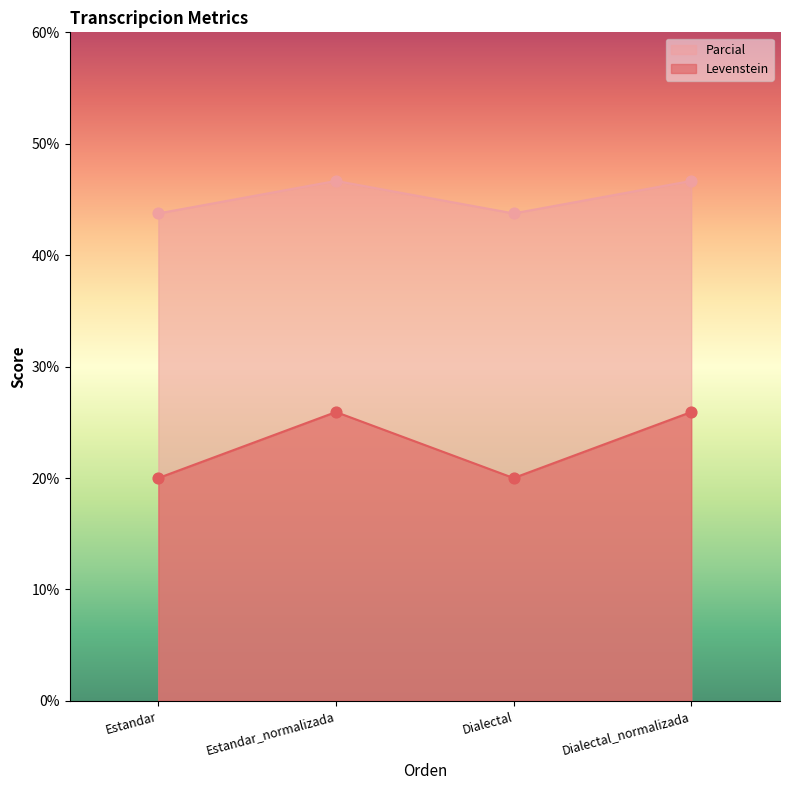

Which series has the largest Y range (max minus min)?

Parcial